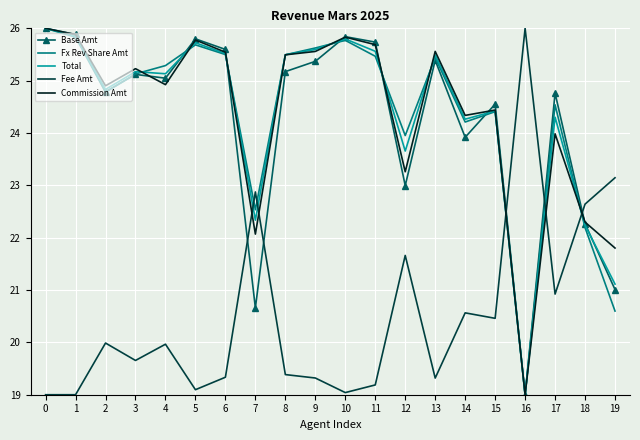

The value of Base Amt at 11 is 39.7. True or false?

False